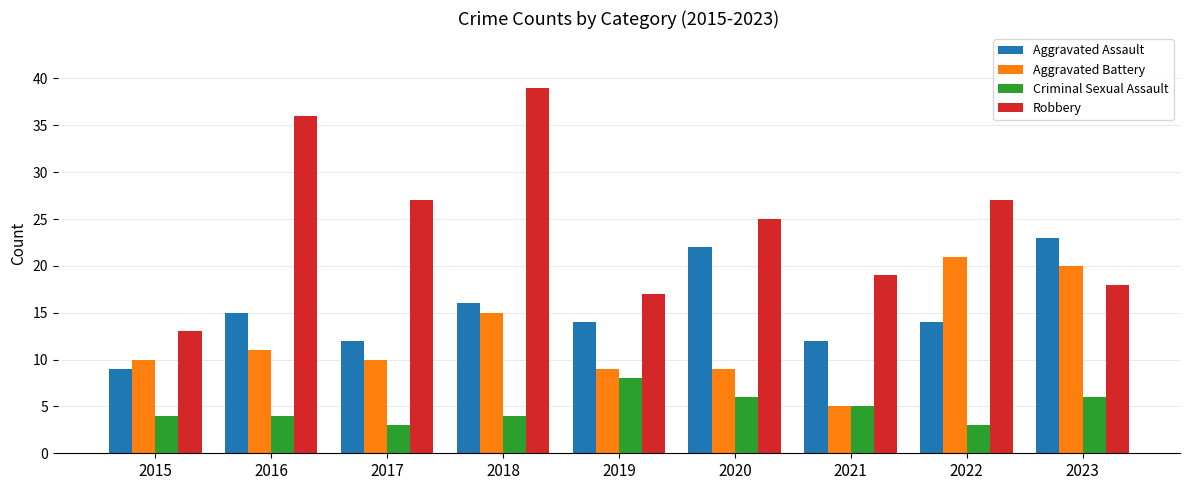

What is the lowest value of the Robbery series?

13